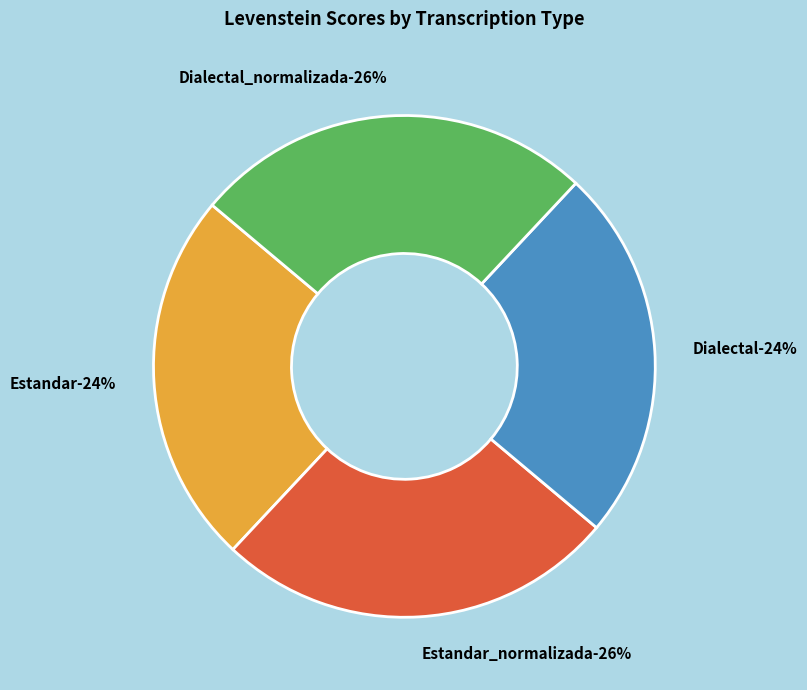

What percentage do Dialectal and Dialectal_normalizada together represent?

50.0%